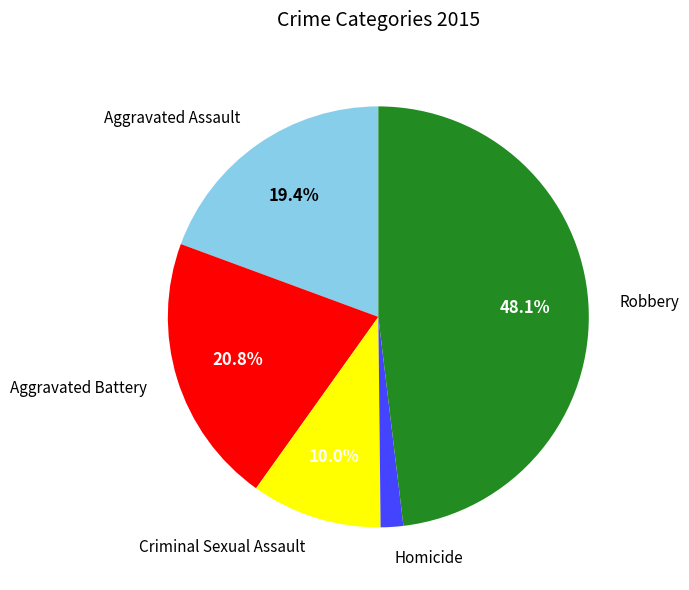

Is there a majority slice in this chart?

No